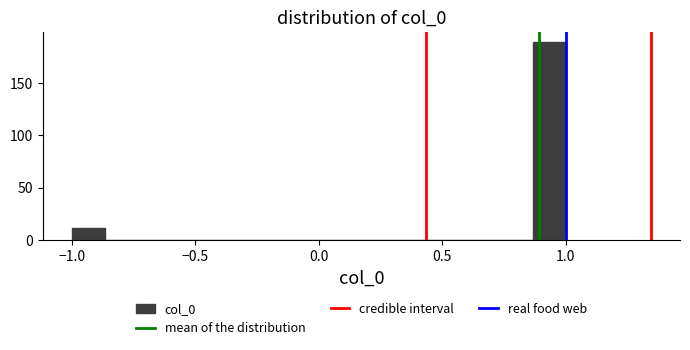

Around what value on the x-axis is the tallest bar? Give the approximate position of its centre, as read against the axis.

0.95